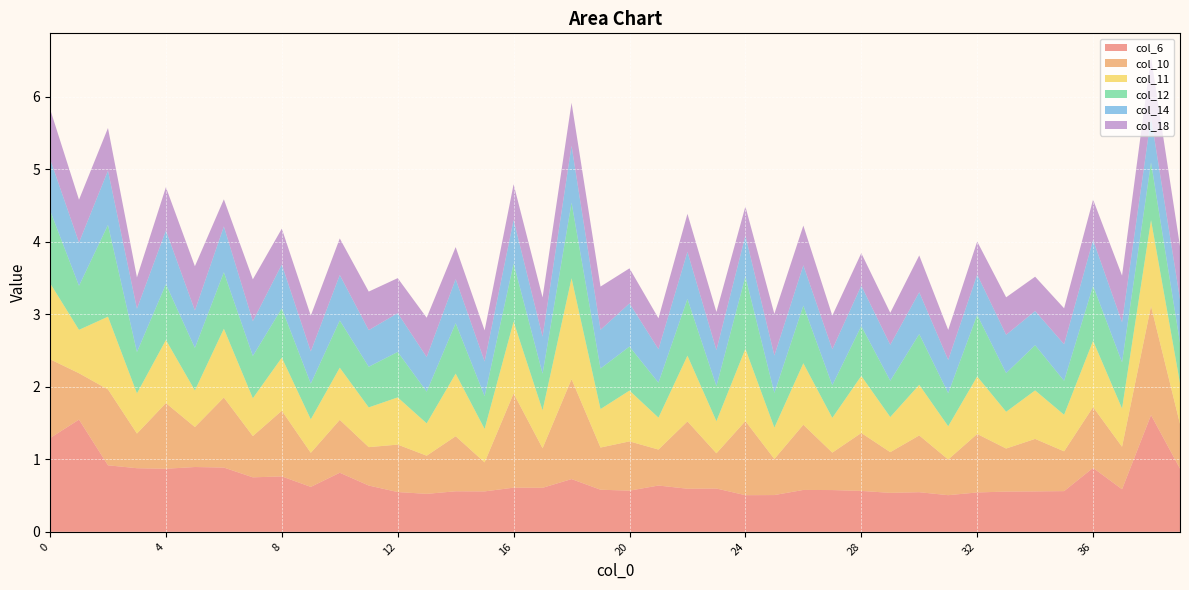

Reading left to right, what are all the values shown in this chart?

col_6: 1.3	1.5	0.9	0.9	0.9	0.9	0.9	0.8	0.8	0.6	0.8	0.6	0.5	0.5	0.6	0.6	0.6	0.6	0.7	0.6	0.6	0.6	0.6	0.6	0.5	0.5	0.6	0.6	0.6	0.5	0.5	0.5	0.5	0.6	0.6	0.6	0.9	0.6	1.6	0.9
col_10: 1.1	0.6	1.0	0.5	0.9	0.6	1.0	0.6	0.9	0.5	0.7	0.5	0.7	0.5	0.8	0.4	1.3	0.5	1.4	0.6	0.7	0.5	0.9	0.5	1.0	0.5	0.9	0.5	0.8	0.6	0.8	0.5	0.8	0.6	0.7	0.5	0.8	0.6	1.5	0.6
col_11: 1.1	0.6	1.0	0.6	0.9	0.5	0.9	0.5	0.7	0.5	0.7	0.5	0.7	0.4	0.9	0.5	1.0	0.5	1.4	0.5	0.7	0.4	0.9	0.4	1.0	0.4	0.8	0.5	0.8	0.5	0.7	0.5	0.8	0.5	0.7	0.5	0.9	0.5	1.2	0.6
col_12: 1.0	0.6	1.3	0.6	0.8	0.6	0.8	0.6	0.7	0.5	0.7	0.6	0.6	0.4	0.7	0.5	0.8	0.5	1.0	0.6	0.6	0.5	0.8	0.5	1.0	0.5	0.8	0.5	0.7	0.5	0.7	0.5	0.8	0.5	0.6	0.5	0.8	0.6	0.8	0.6
col_14: 0.7	0.6	0.7	0.6	0.7	0.5	0.6	0.5	0.6	0.4	0.6	0.5	0.5	0.5	0.6	0.5	0.6	0.5	0.8	0.5	0.6	0.5	0.6	0.5	0.6	0.5	0.6	0.5	0.6	0.5	0.6	0.5	0.6	0.5	0.5	0.5	0.6	0.6	0.6	0.6
col_18: 0.7	0.6	0.6	0.4	0.6	0.6	0.4	0.6	0.5	0.5	0.5	0.5	0.5	0.5	0.4	0.4	0.5	0.5	0.6	0.6	0.5	0.4	0.5	0.5	0.4	0.6	0.5	0.5	0.4	0.4	0.5	0.4	0.5	0.5	0.5	0.5	0.6	0.6	0.8	0.7